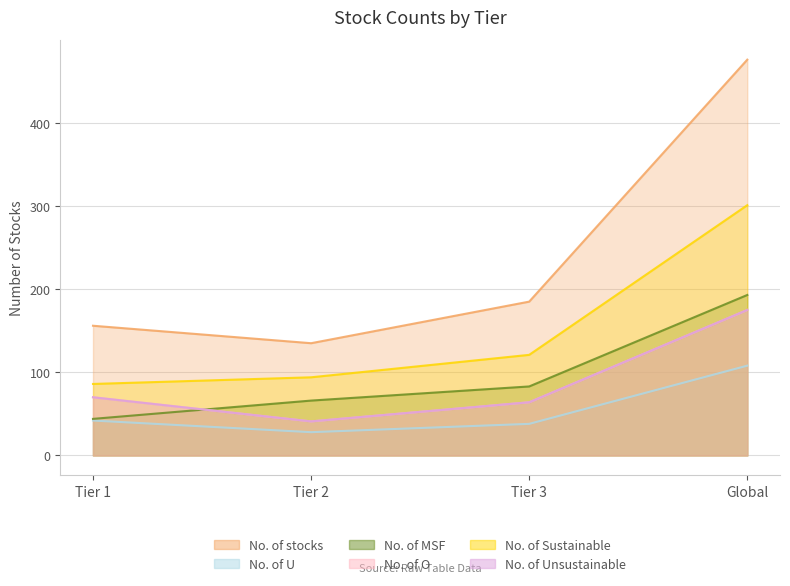

How many values in the No. of Unsustainable series are below 70?

2